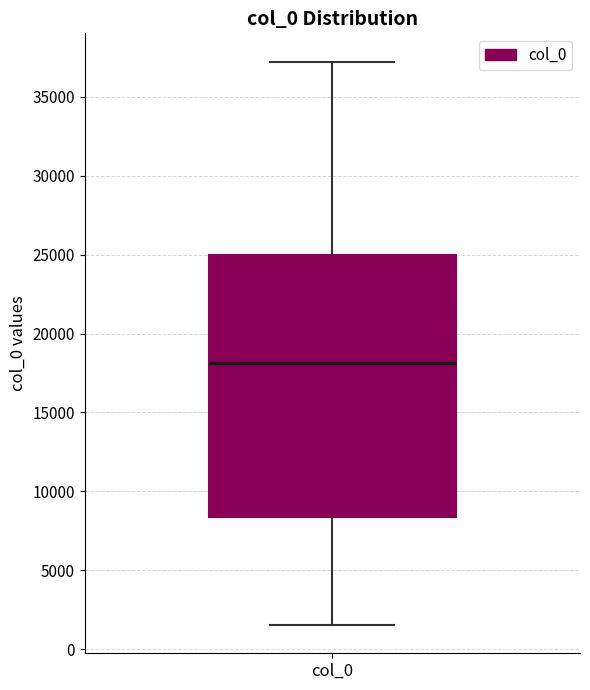

Read this box plot against the y-axis: the position of the median line, the range covered by the box, and the ends of both whiskers. The values are not printed on the chart, so give them approximately, as read against the axis.

median 18000, box 8500 to 25000, whiskers 1500 to 37000